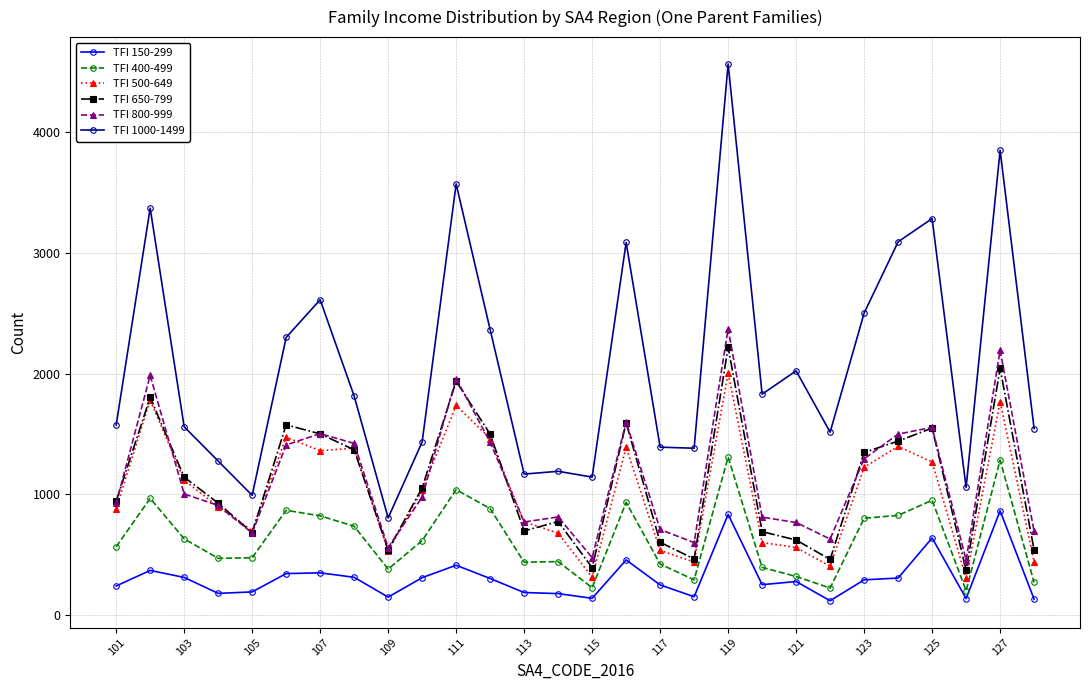

How many interior local valleys does the TFI 800-999 series have?

7